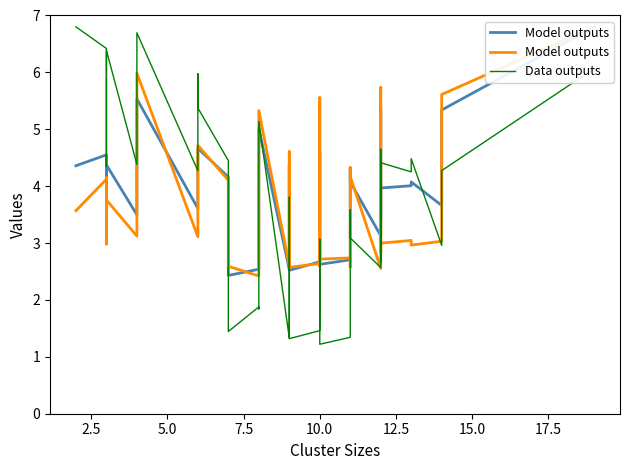

What is the value of the Data outputs point at the 10th from the left?

5.4